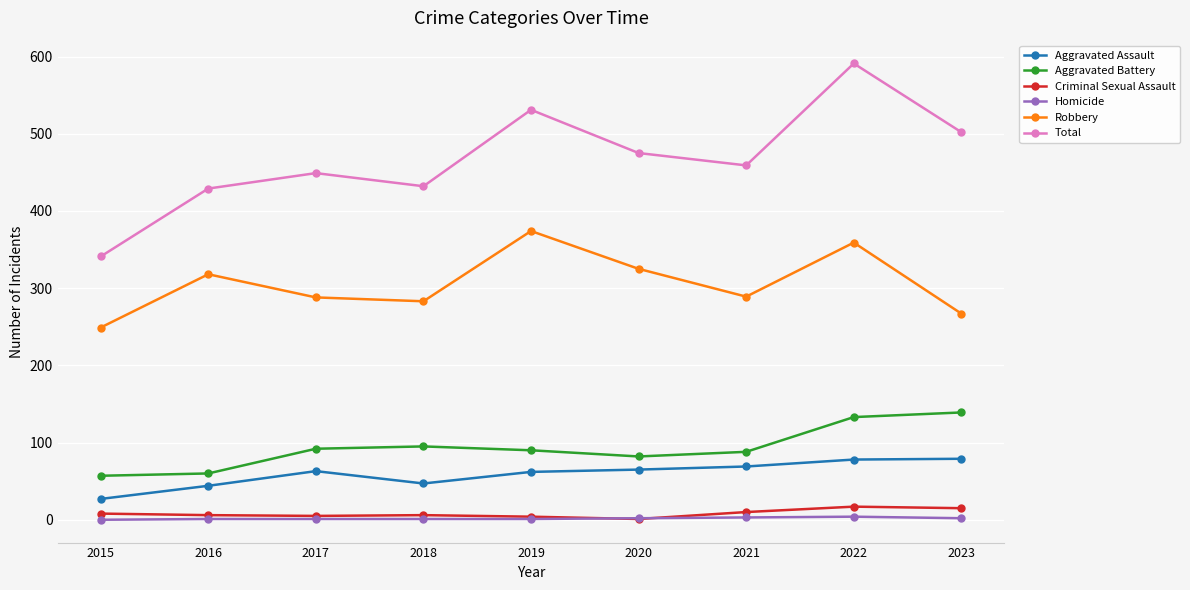

How many distinct data groups are displayed?

6